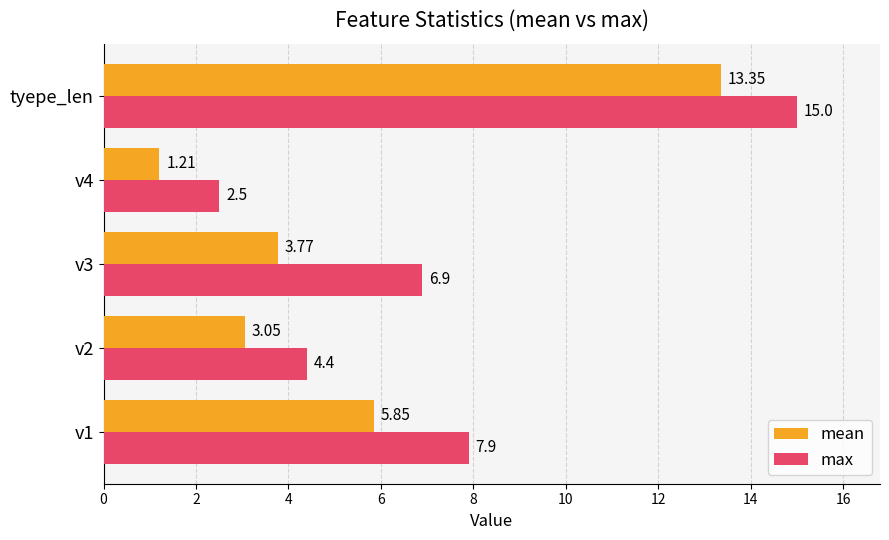

Which category has the highest value across all series?

tyepe_len